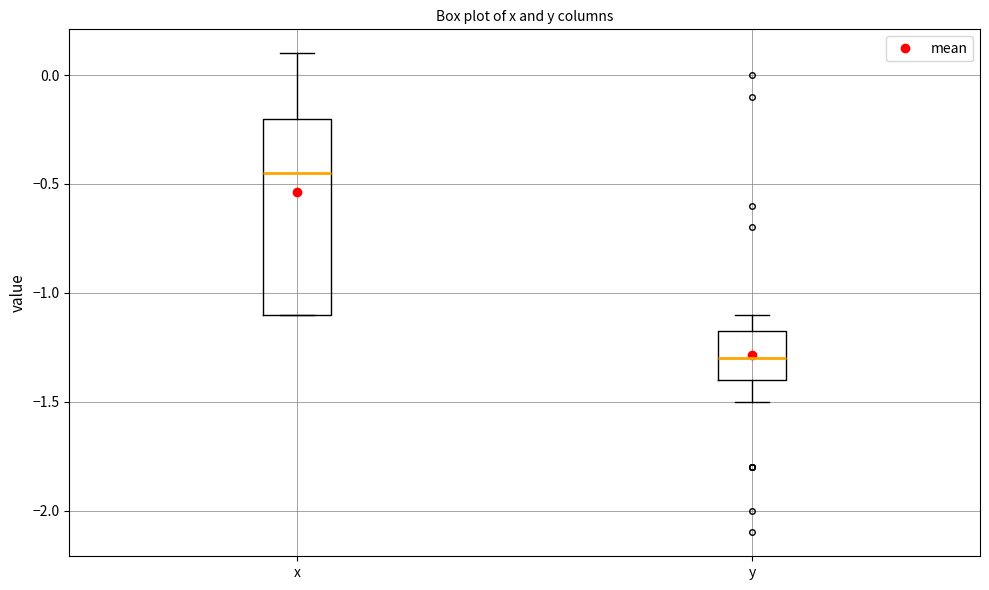

Reading left to right, transcribe this box plot: for each box, give where its median line is, the range the box spans, and where its two whiskers end, as read against the y-axis. The values are not printed on the chart, so give them approximately, as read against the axis.

x: median -0.45, box -1.10 to -0.20, whiskers -1.10 to 0.10
y: median -1.30, box -1.40 to -1.15, whiskers -1.50 to -1.10